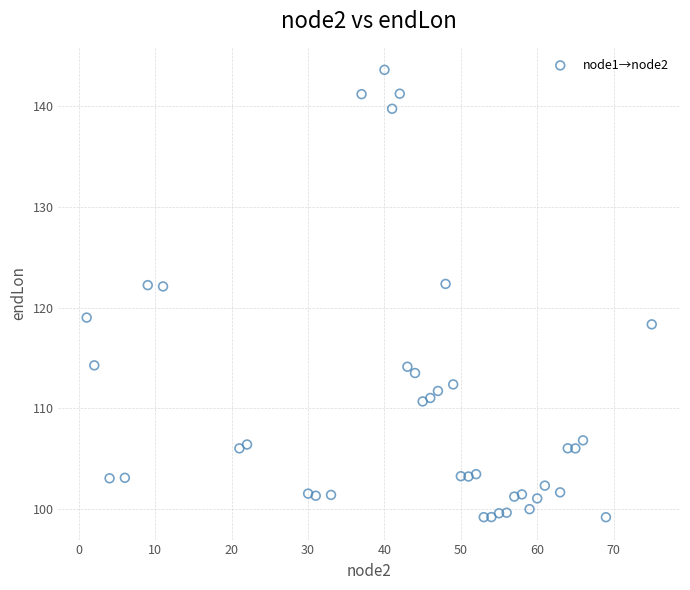

What is the range of Y values (max minus min)?

44.3